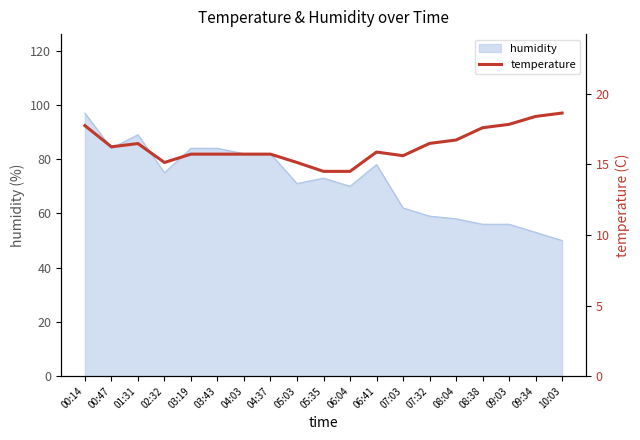

What is the maximum value shown in the chart?

18.6